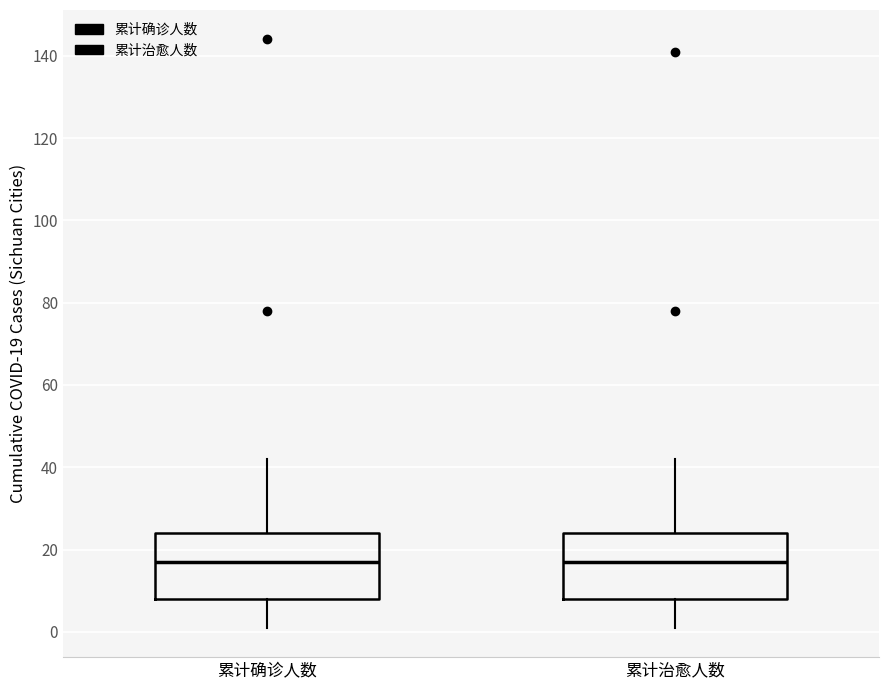

Where is the upper edge of the box for 累计确诊人数 on the y-axis? The values are not printed on the chart, so give them approximately, as read against the axis.

24